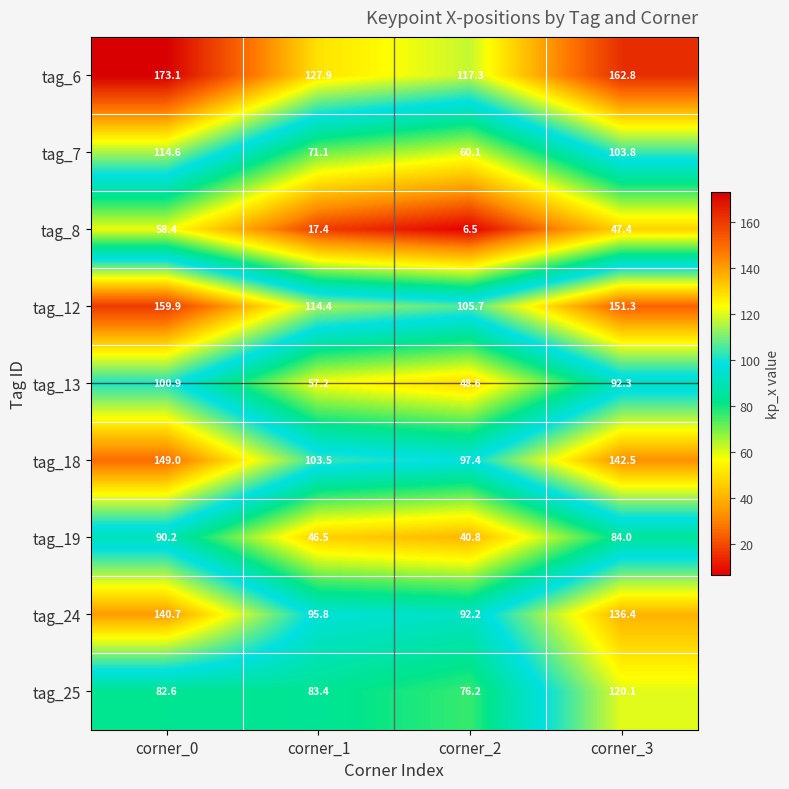

Which series has the largest range (max minus min)?

tag_6